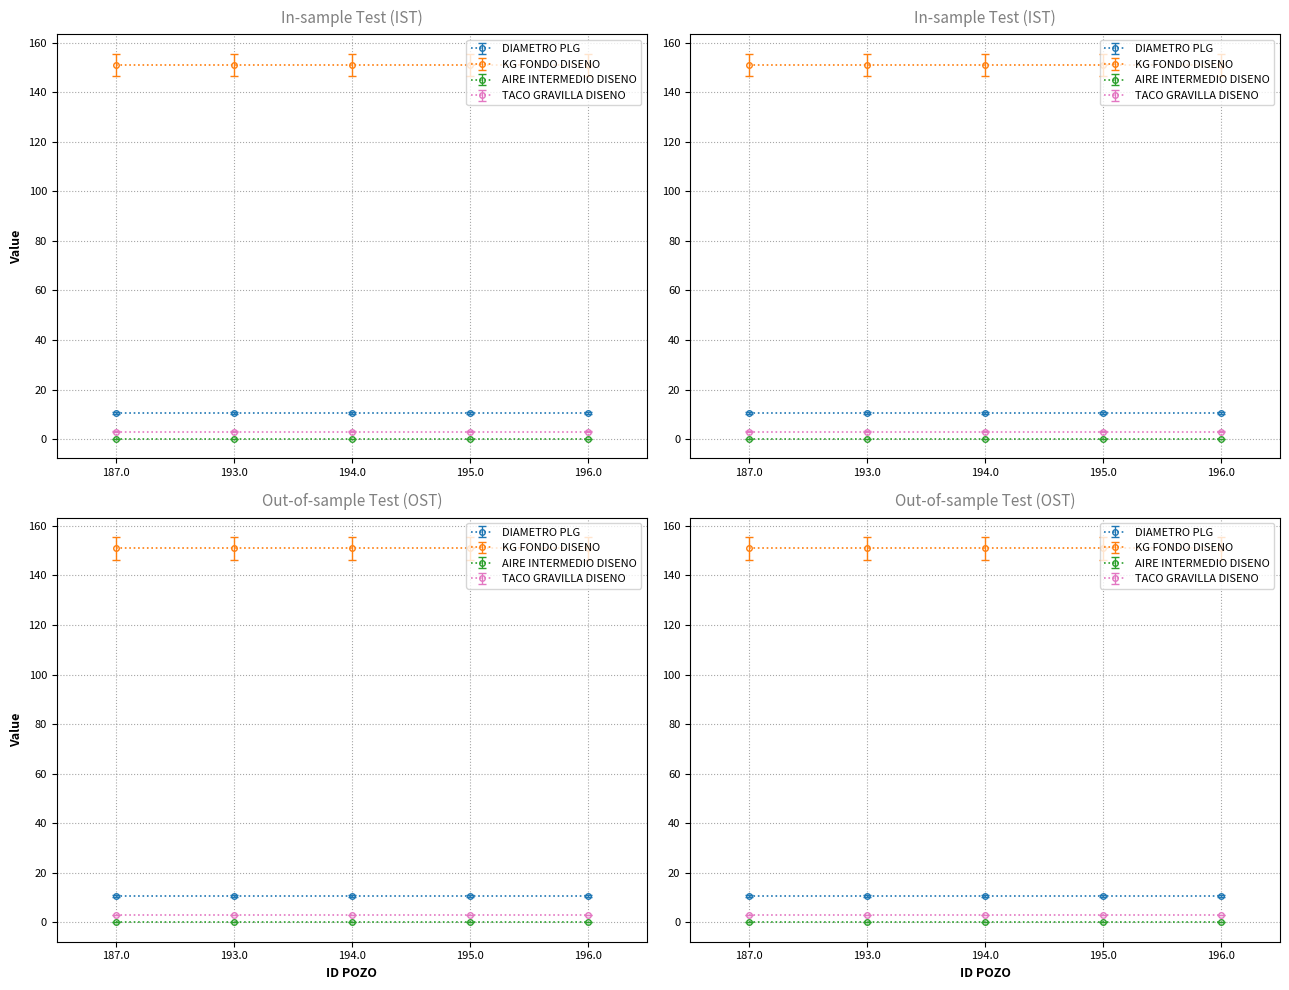

What is the difference between the highest and lowest values at 187.0?

151.0